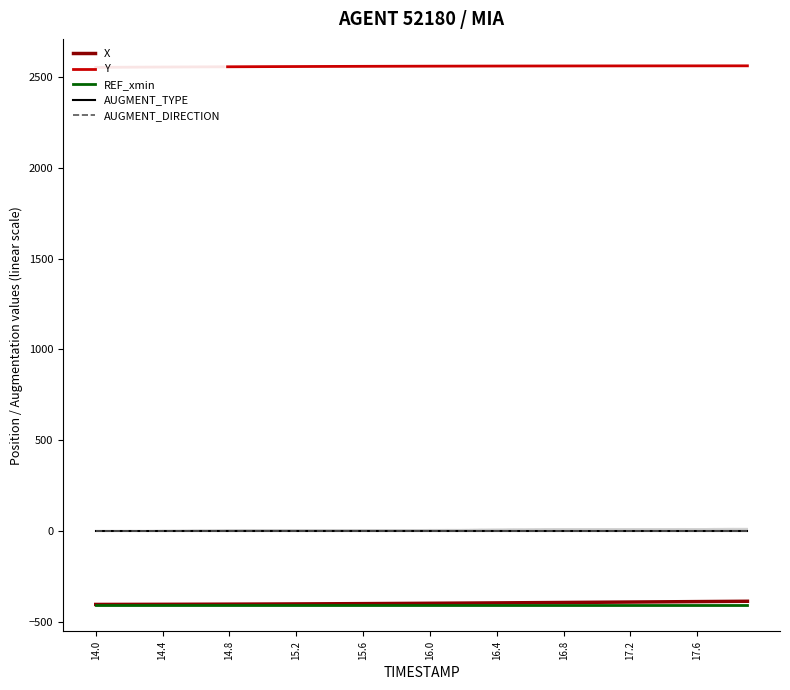

True or false: REF_xmin has more than 0 points higher than both neighbors.

False